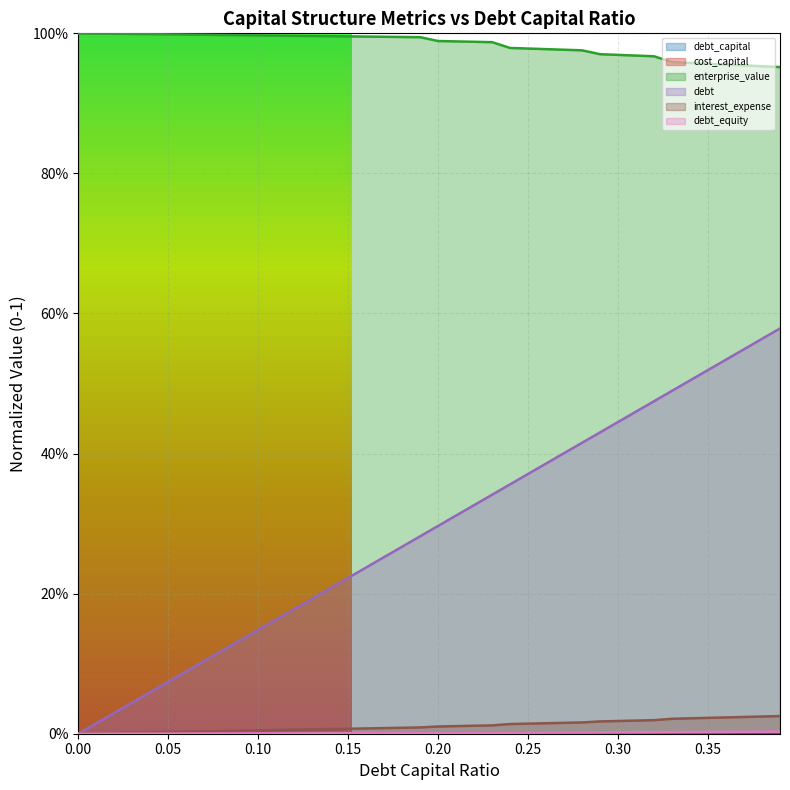

Is the value of debt_equity at 0.21 greater than the value of debt_capital at 0.04?

Yes